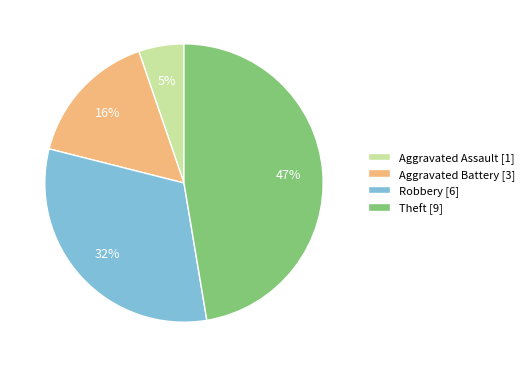

Which has a higher value, Theft [9] or Aggravated Battery [3]?

Theft [9]